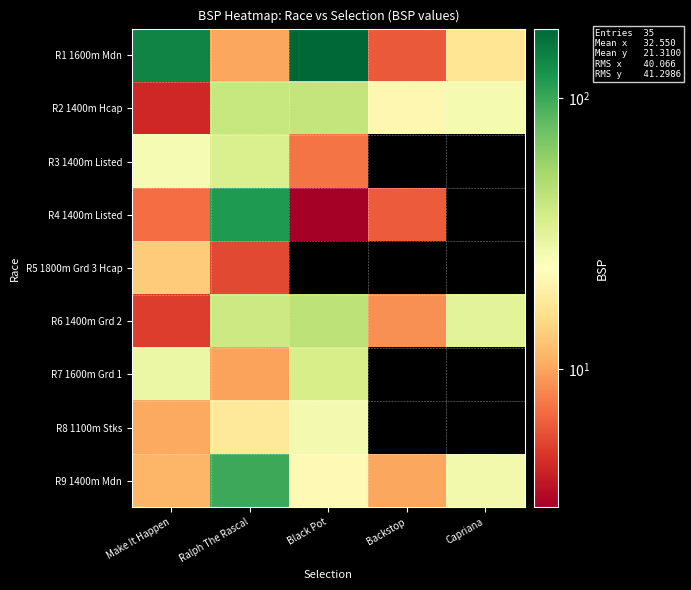

The value of R9 1400m Mdn at Capriana is 11.7. True or false?

False